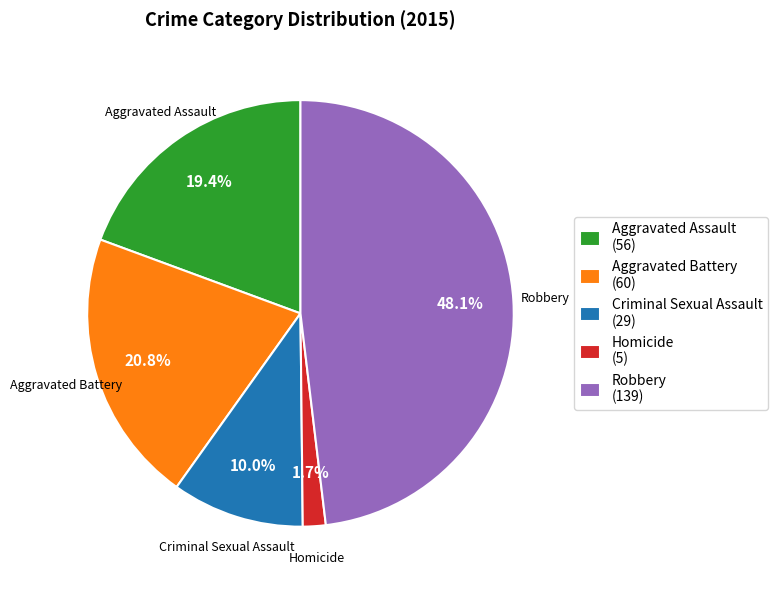

What percentage is NOT represented by Robbery?

51.9%